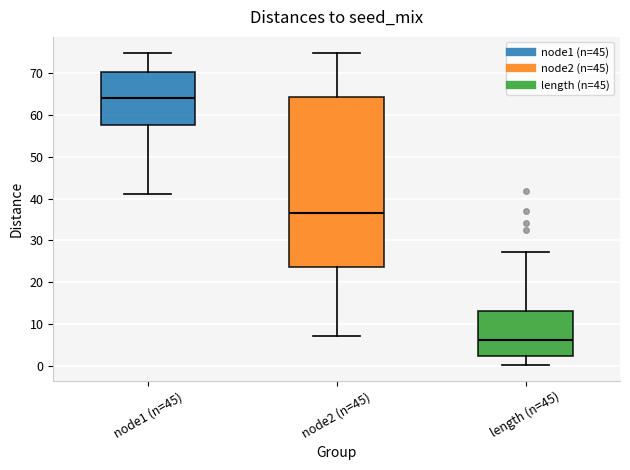

Where does the median line of the box for node2 (n=45) sit on the y-axis? The values are not printed on the chart, so give them approximately, as read against the axis.

37